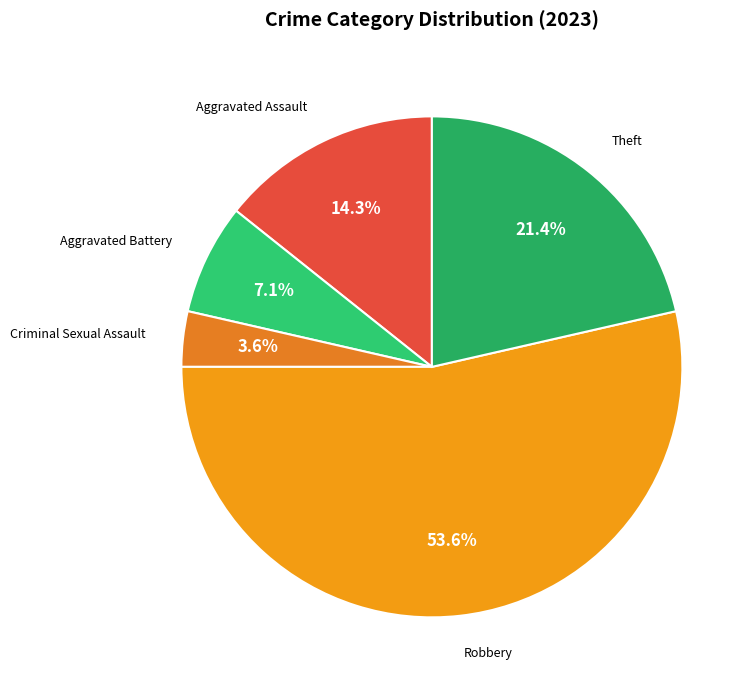

Count the number of slices in the pie.

5